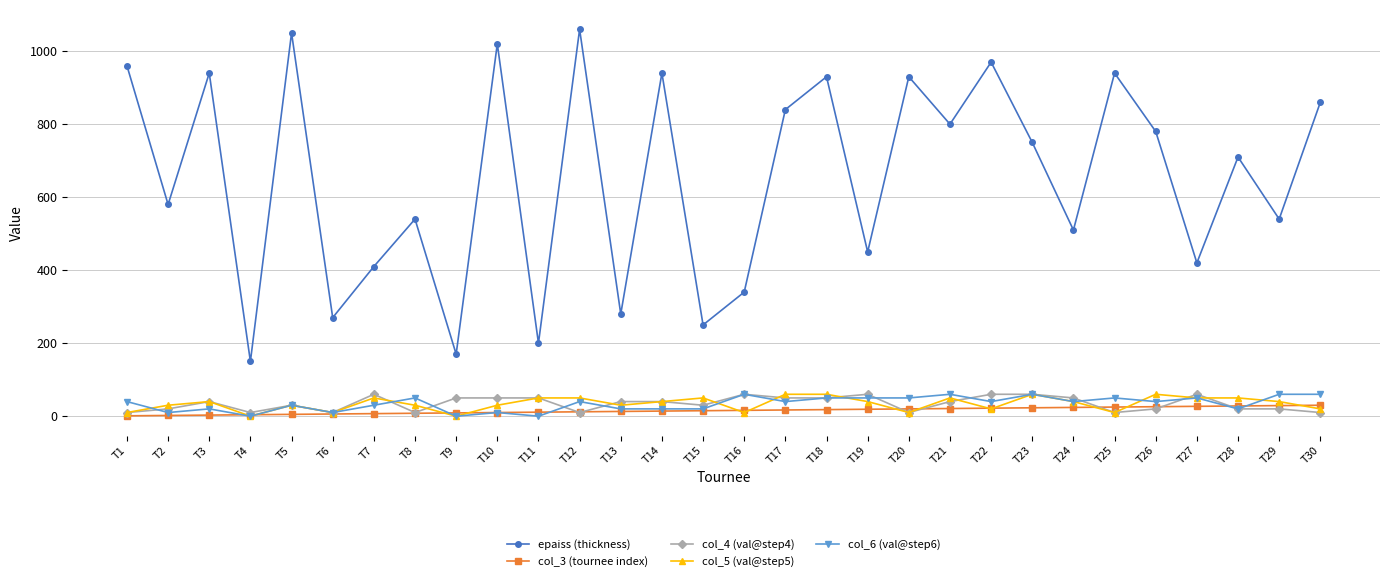

At which category does the chart reach its peak across all series?

T12